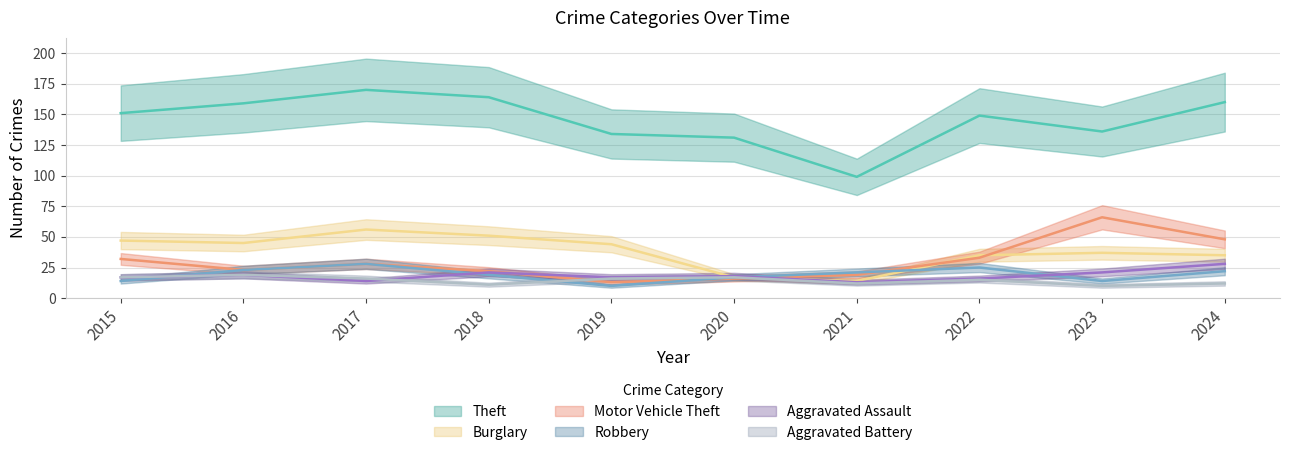

What is the difference between the maximum and minimum values in the Burglary series?

42